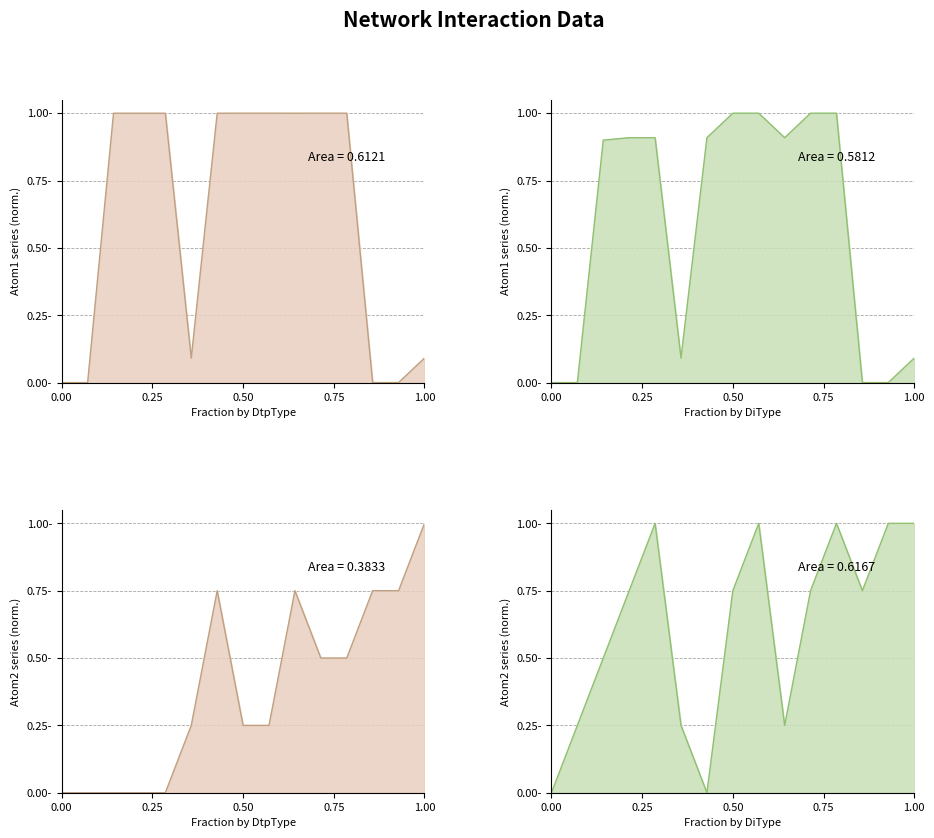

What is the difference between the maximum and minimum values in the Atom2 Index line series?

1.0